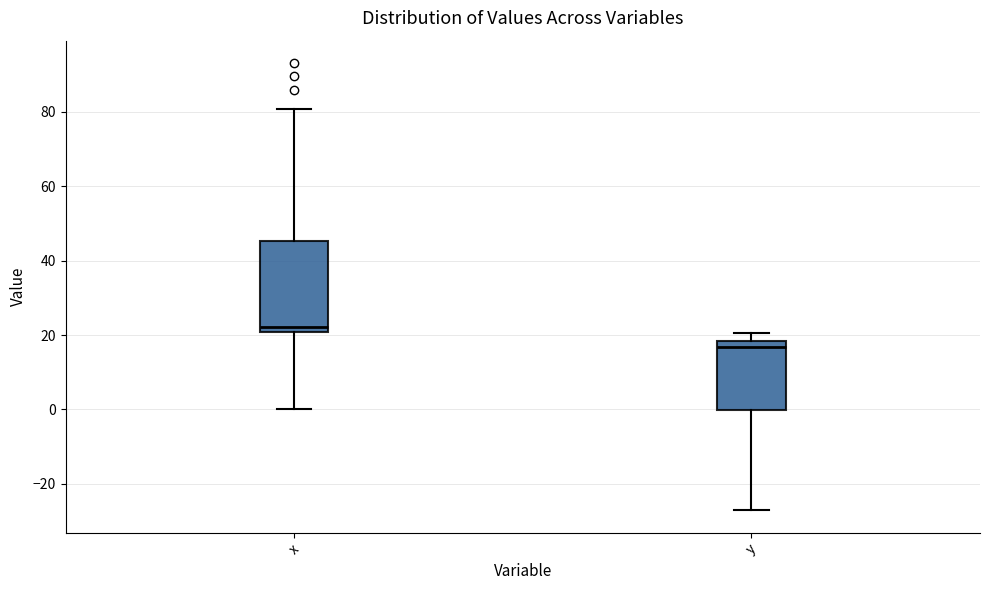

Which box has the highest median line?

x